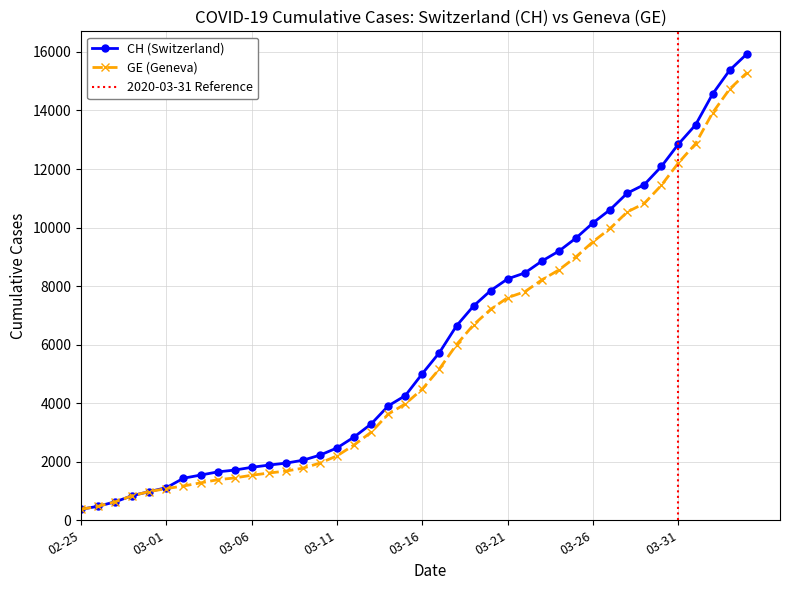

What is the value of the GE point at the 1st from the left?

375